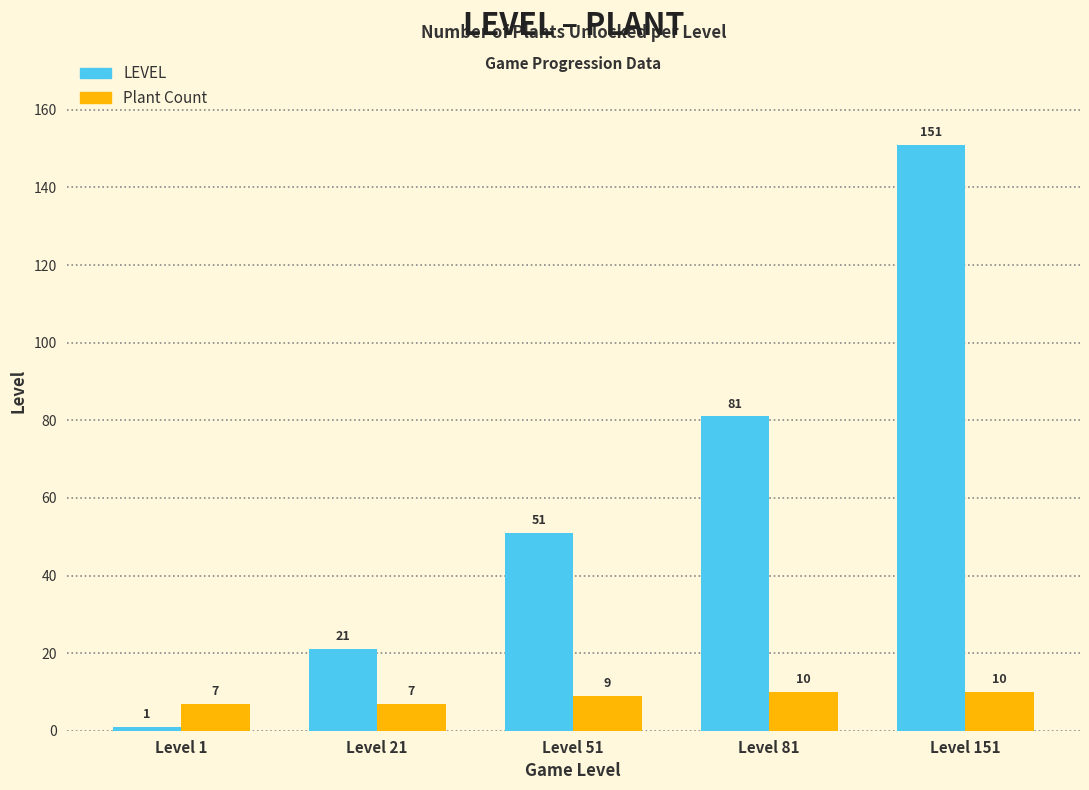

What is the sum of all Plant Count values?

43